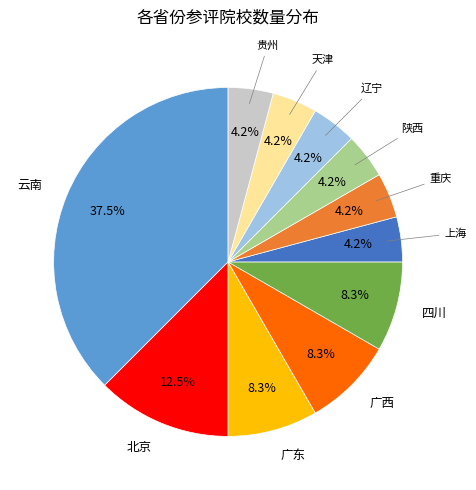

Count the number of slices in the pie.

11